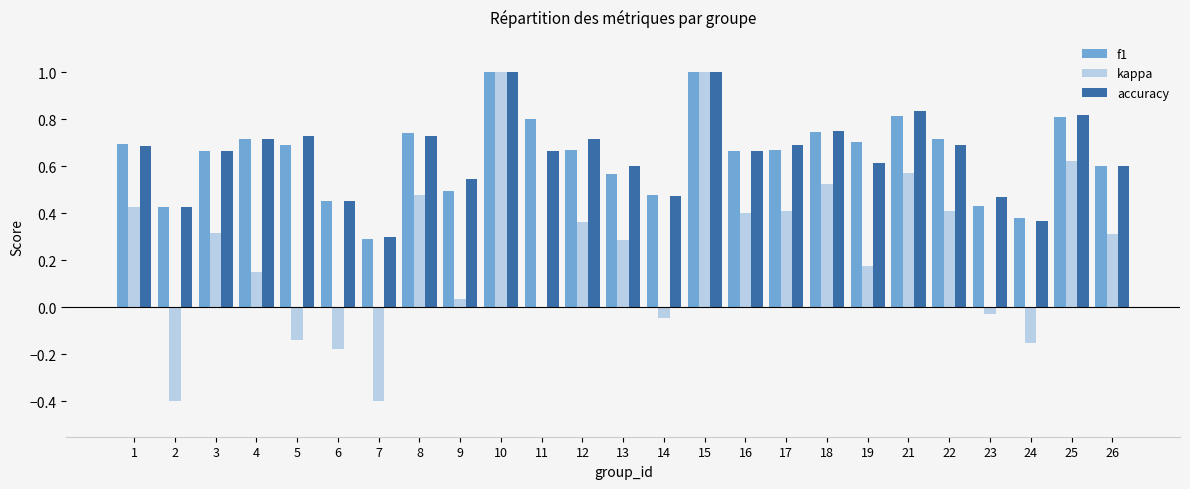

Which series changed the most between 16 and 25?

kappa